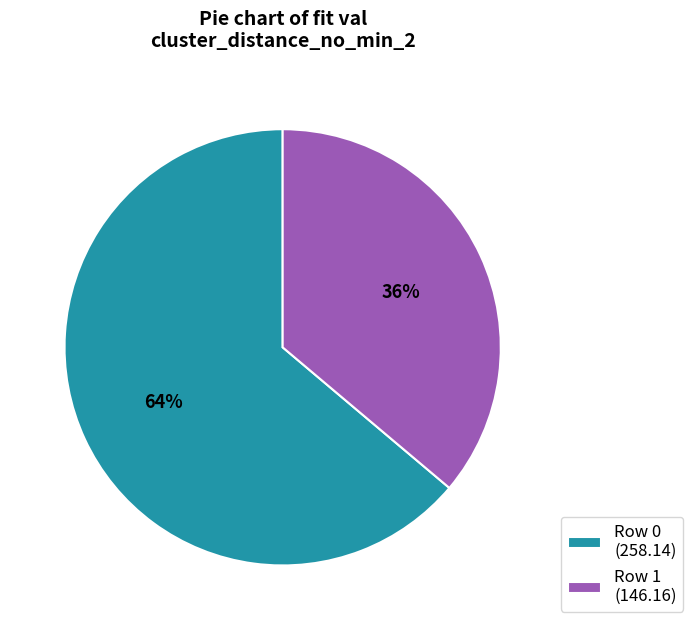

Rank the categories by value from highest to lowest.

Row 0, Row 1